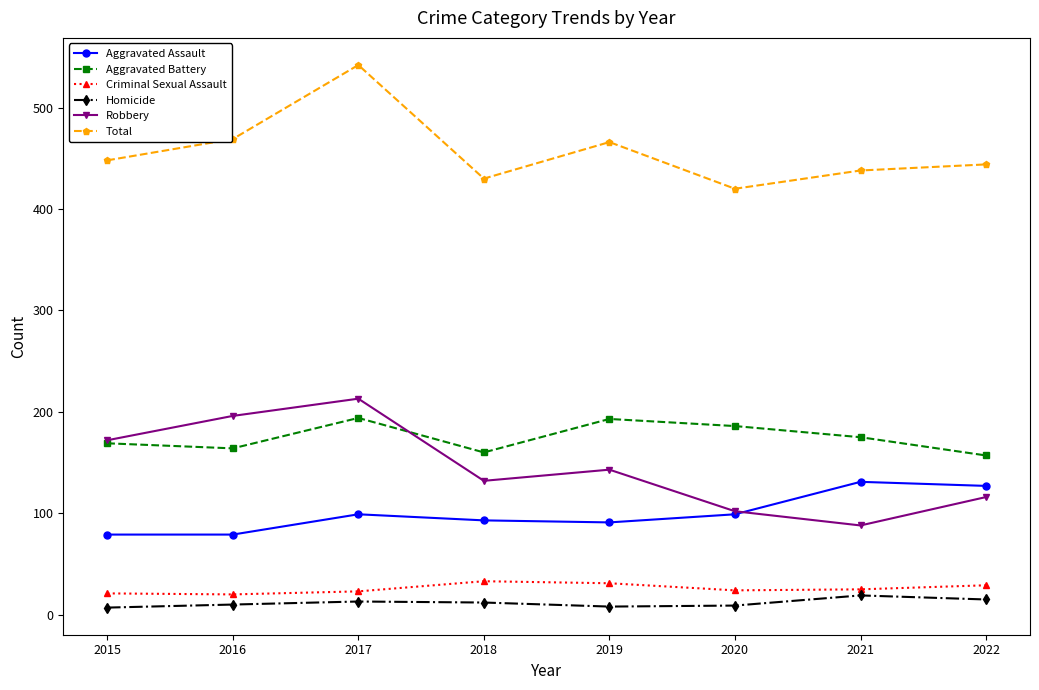

What is the lowest value of the Total series?

420